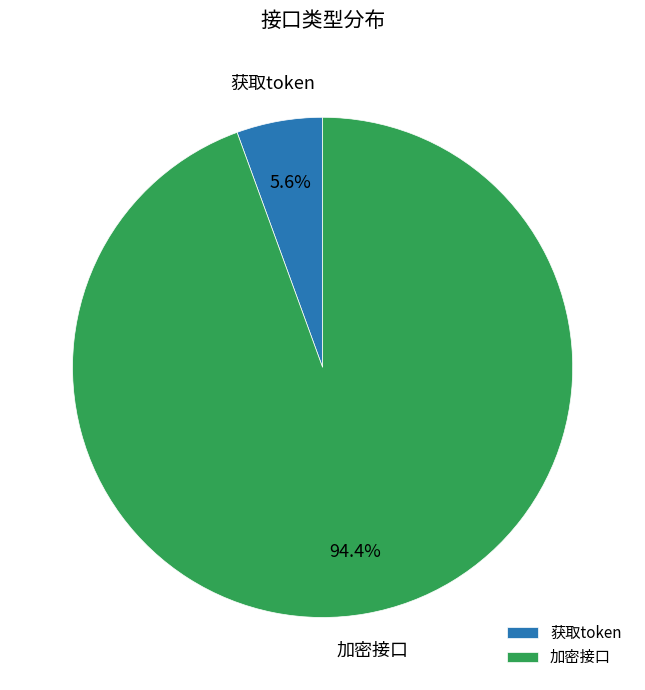

How many slices are in this pie chart?

2